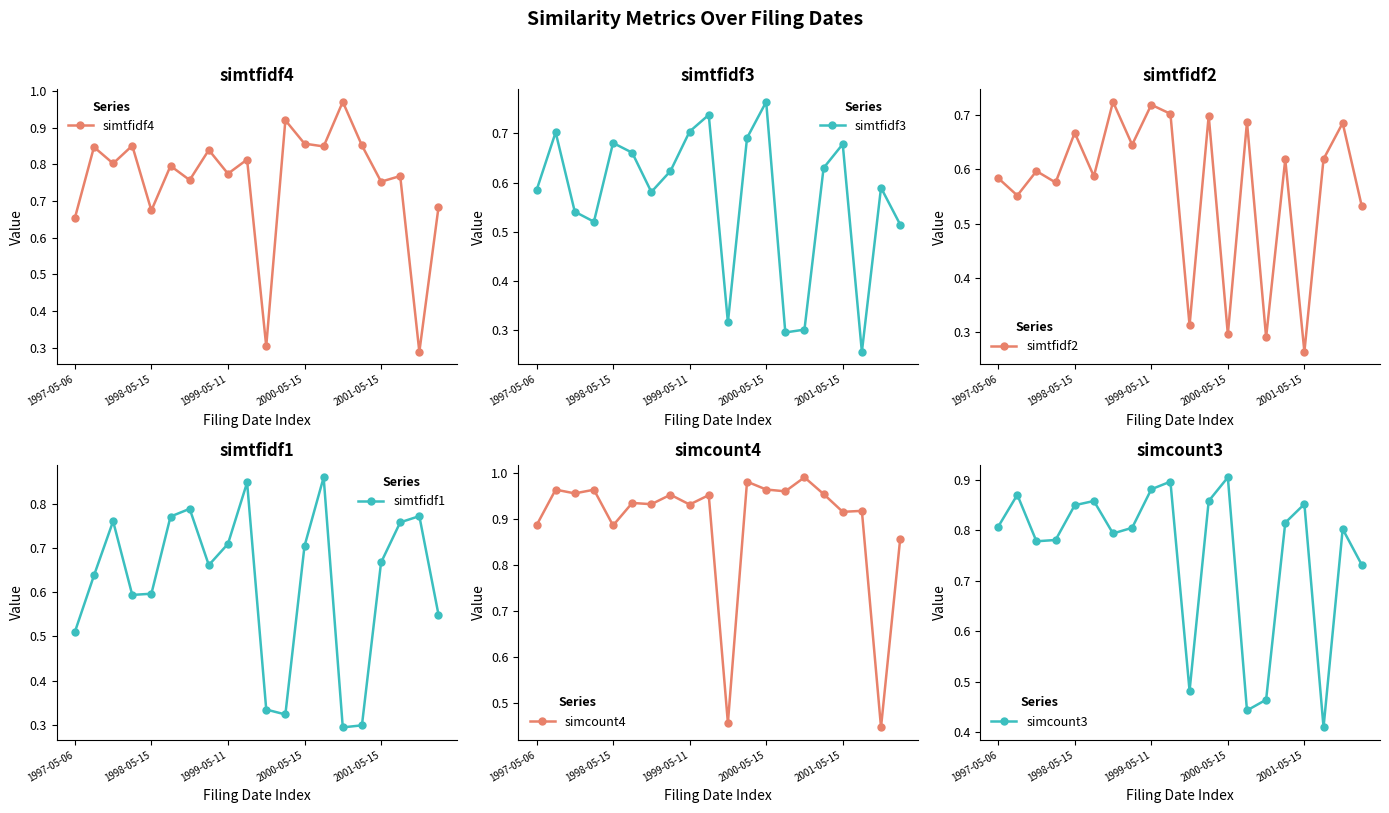

The value of simtfidf1 at 17 is 1.2. True or false?

False